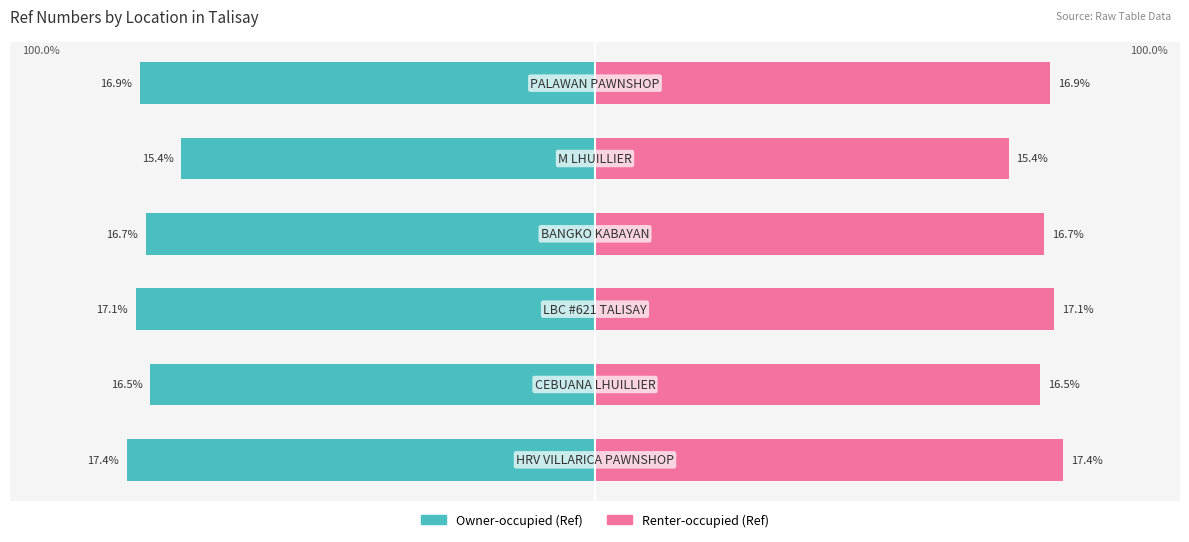

What is the sum of all Left (Ref) values?

-100.0